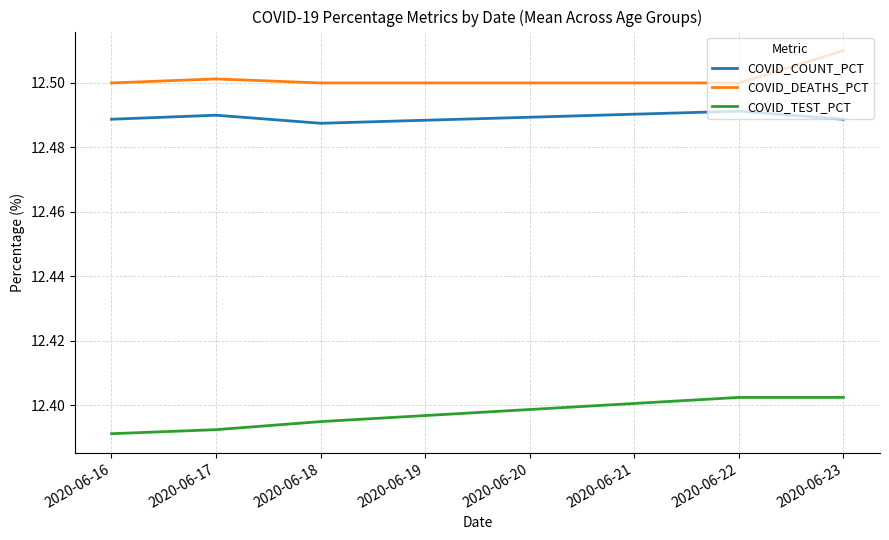

True or false: COVID_TEST_PCT and COVID_DEATHS_PCT intersect in this chart.

False